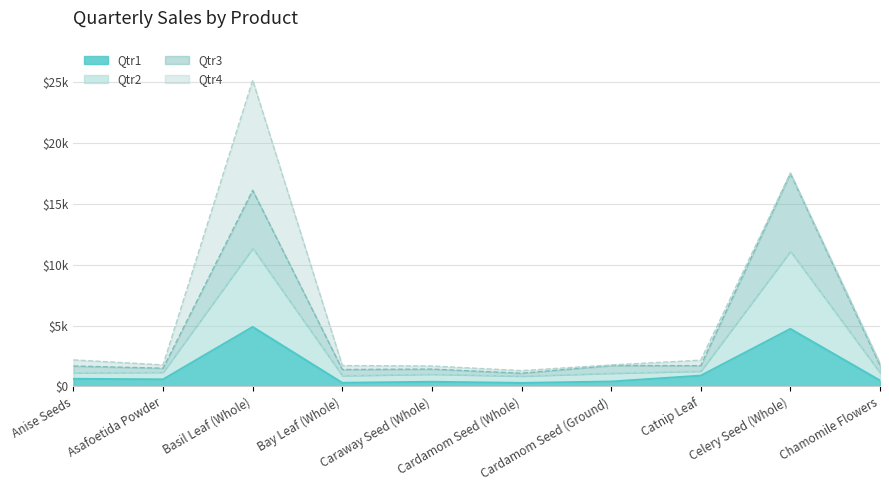

What is the value of the Qtr1 point at the 3rd from the left?

4884